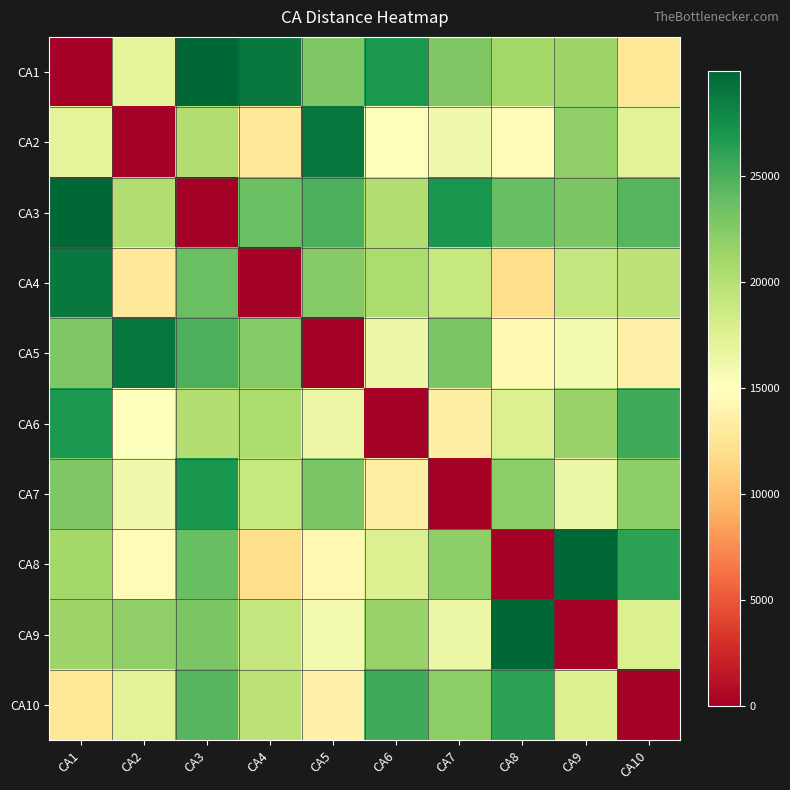

What is the total value across all series at CA10?

179105